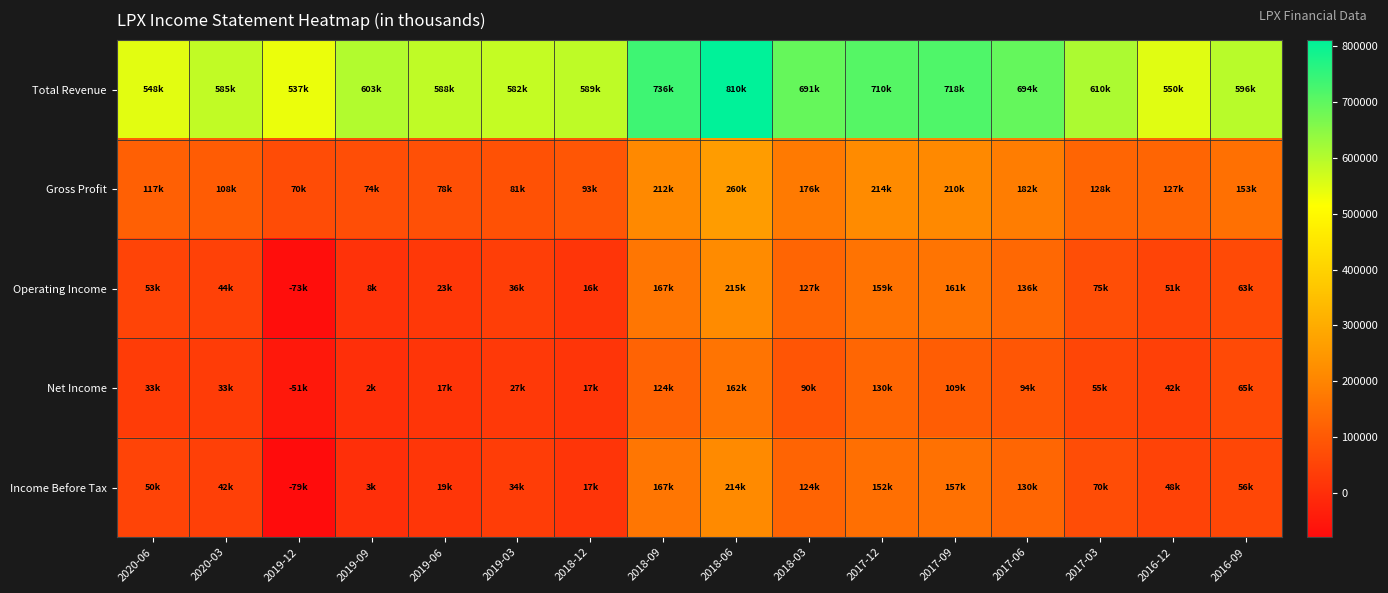

At which category is the sum across all series the highest?

2018-06